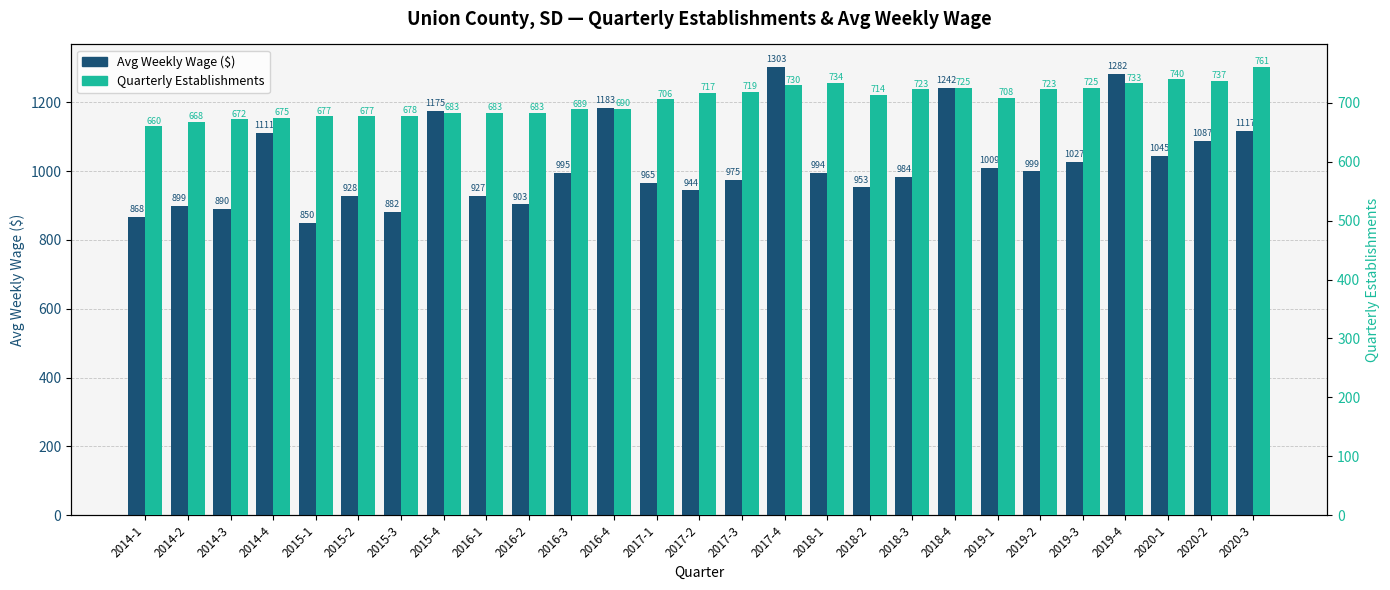

Reading right to left, extract all data points from this chart.

Avg Weekly Wage ($): 2020-3=1117	2020-2=1087	2020-1=1045	2019-4=1282	2019-3=1027	2019-2=999	2019-1=1009	2018-4=1242	2018-3=984	2018-2=953	2018-1=994	2017-4=1303	2017-3=975	2017-2=944	2017-1=965	2016-4=1183	2016-3=995	2016-2=903	2016-1=927	2015-4=1175	2015-3=882	2015-2=928	2015-1=850	2014-4=1111	2014-3=890	2014-2=899	2014-1=868
Quarterly Establishments: 2020-3=761	2020-2=737	2020-1=740	2019-4=733	2019-3=725	2019-2=723	2019-1=708	2018-4=725	2018-3=723	2018-2=714	2018-1=734	2017-4=730	2017-3=719	2017-2=717	2017-1=706	2016-4=690	2016-3=689	2016-2=683	2016-1=683	2015-4=683	2015-3=678	2015-2=677	2015-1=677	2014-4=675	2014-3=672	2014-2=668	2014-1=660